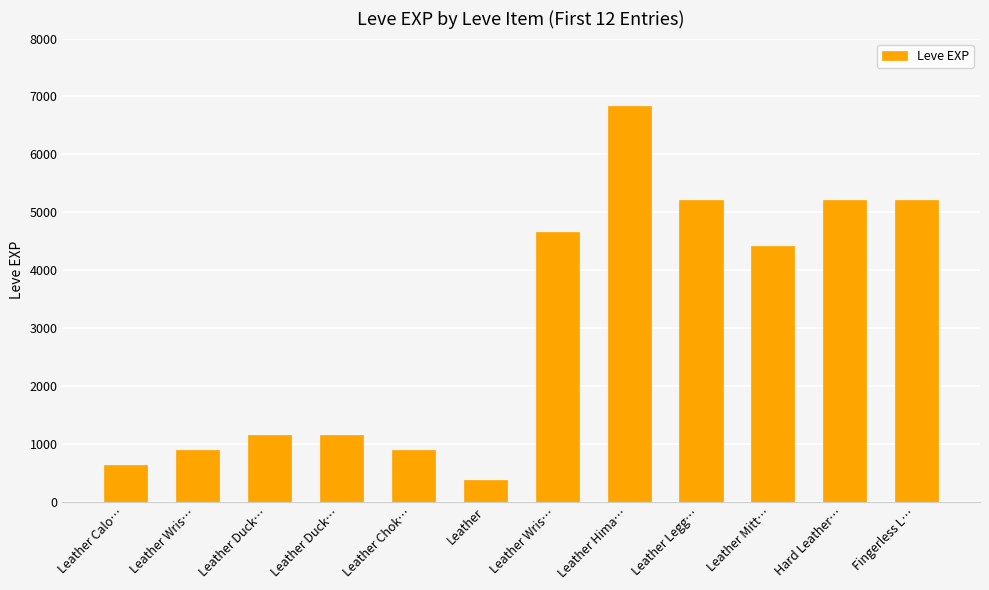

How many data points does each series have?

12